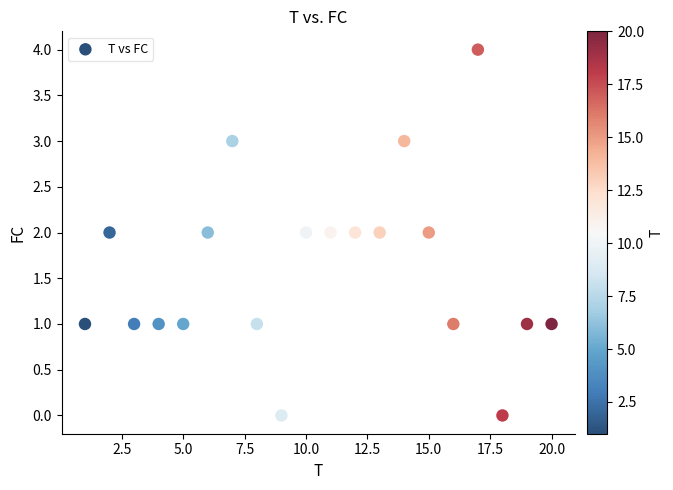

What is the range of X values (max minus min)?

19